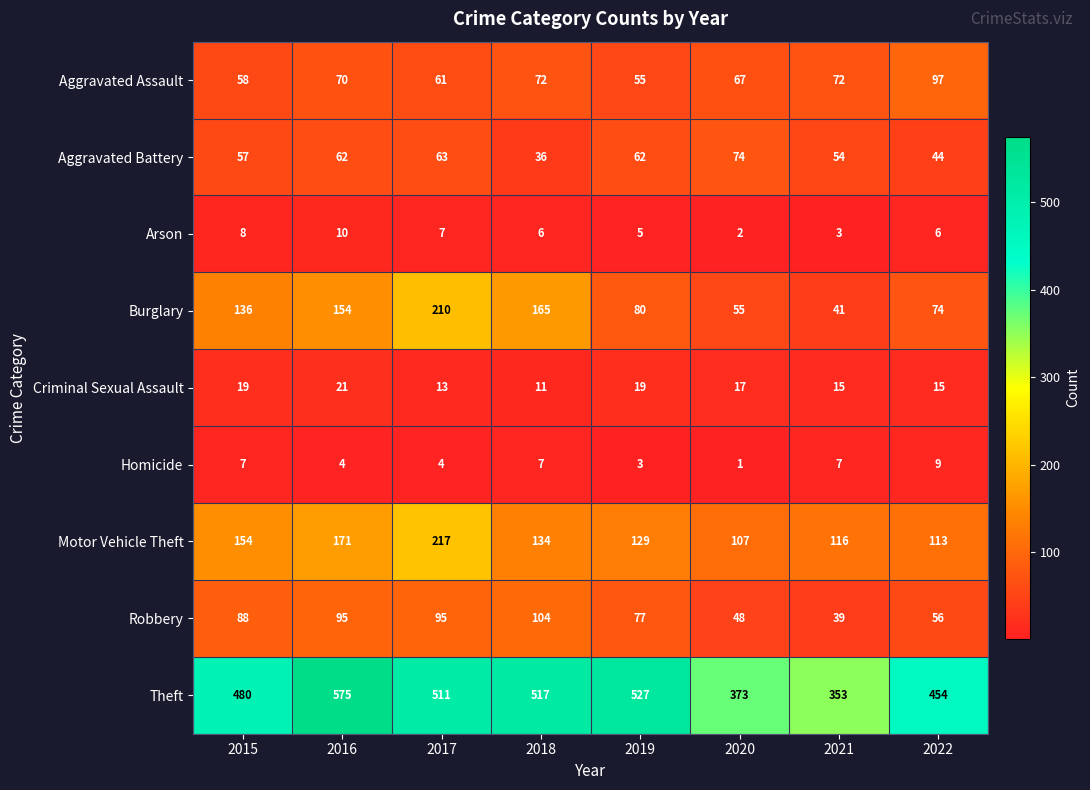

Where does the Arson series first go above 6?

2015